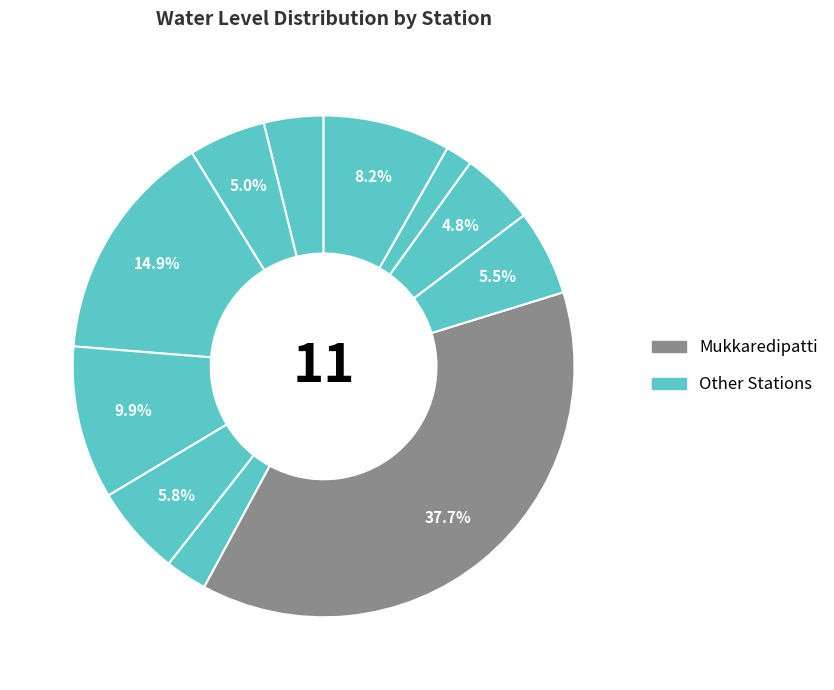

How many segments does this pie chart have?

11